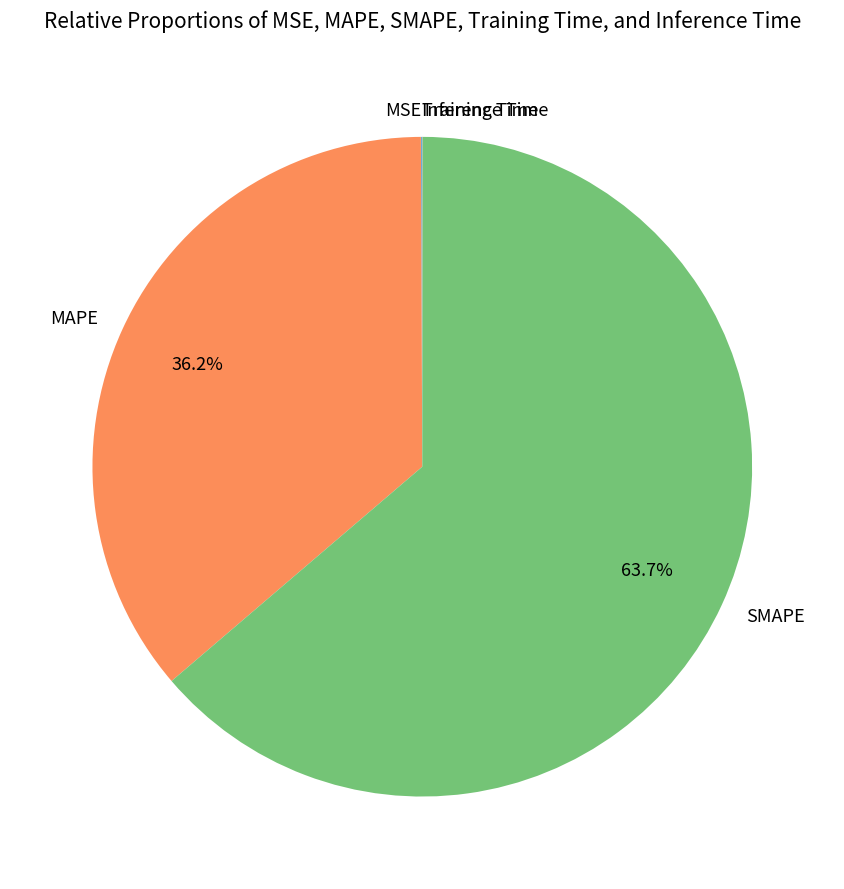

Which slice represents more than half of the pie?

SMAPE